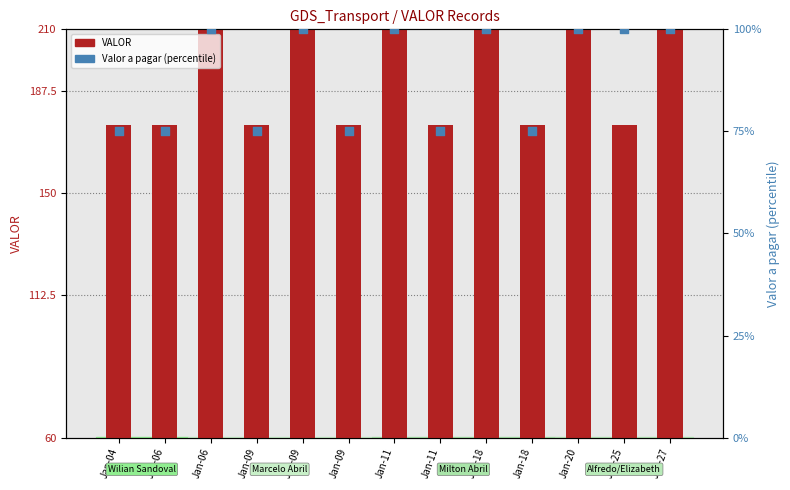

Which series has the largest Y range (max minus min)?

VALOR